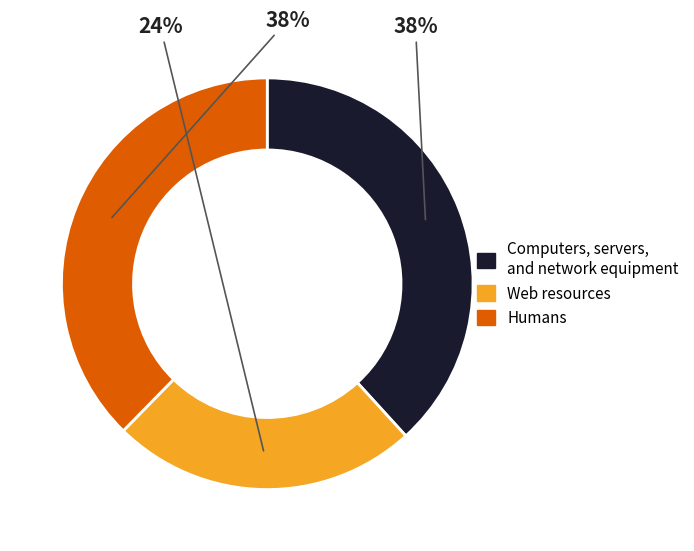

Which has a higher value, Humans or Web resources?

Humans